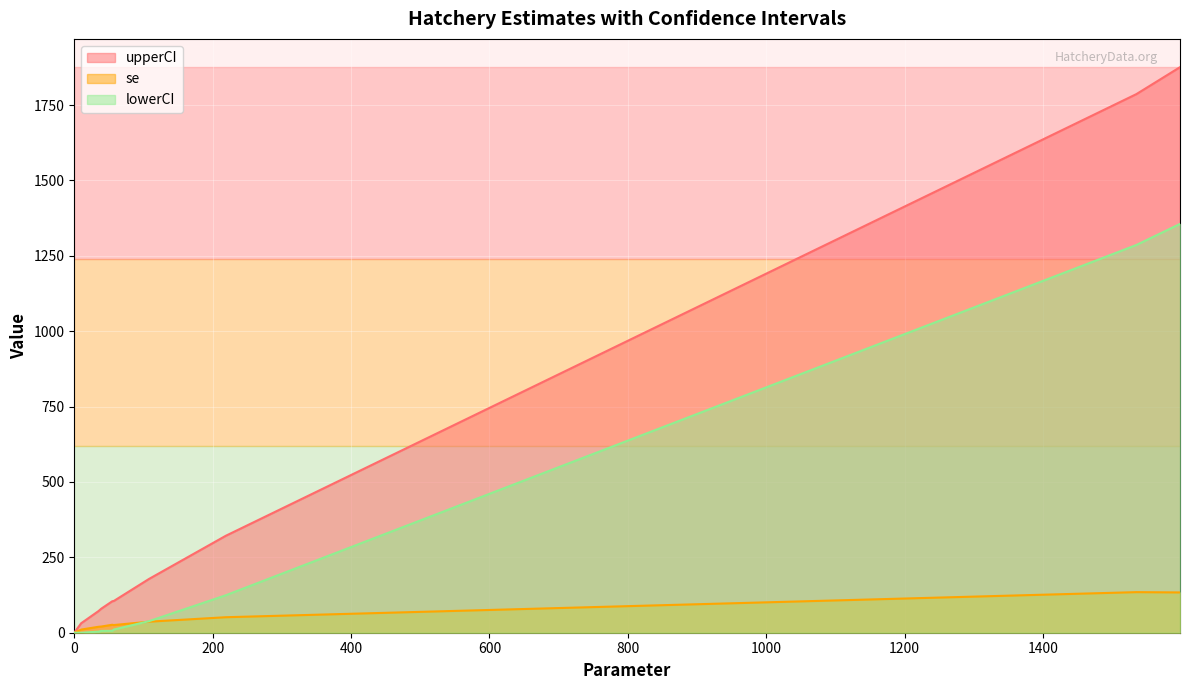

Which series has the largest range (max minus min)?

upperCI